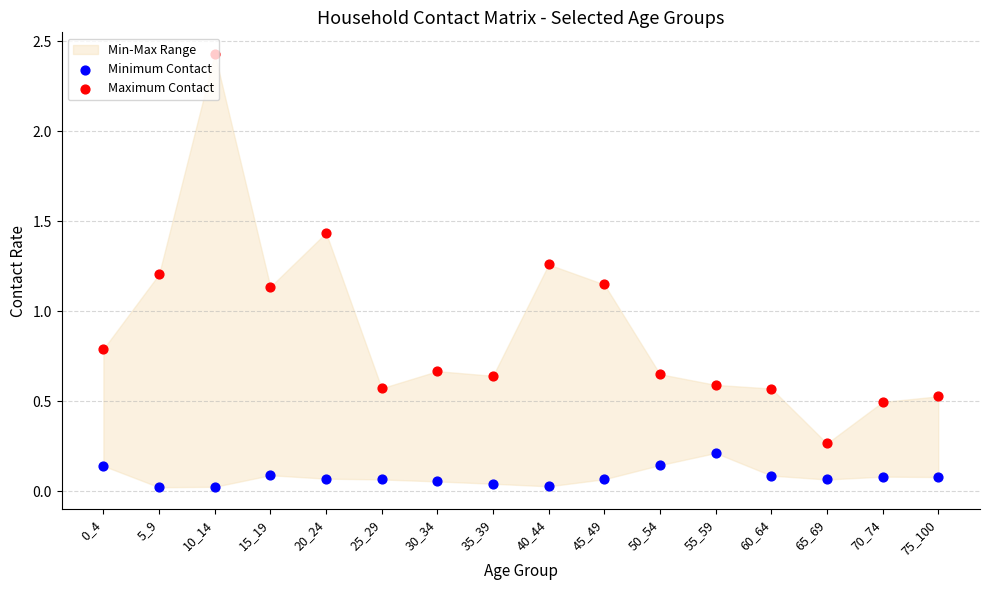

What is the total value across all series at 35_39?

0.7